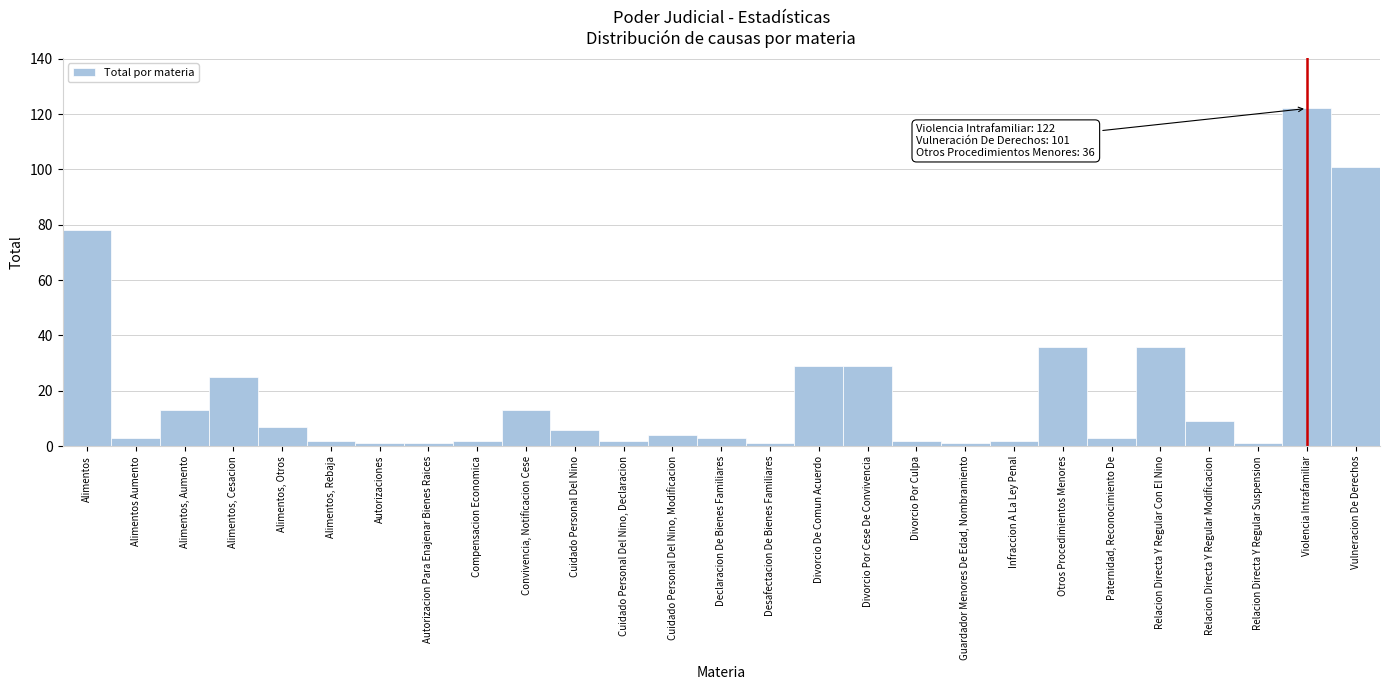

Reading left to right, what are all the values shown in this chart?

78	3	13	25	7	2	1	1	2	13	6	2	4	3	1	29	29	2	1	2	36	3	36	9	1	122	101